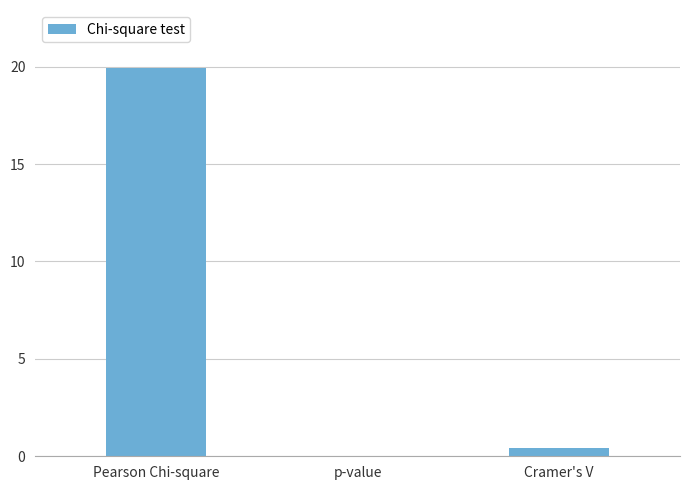

What is the difference between the values at Pearson Chi-square and Cramer's V?

19.5